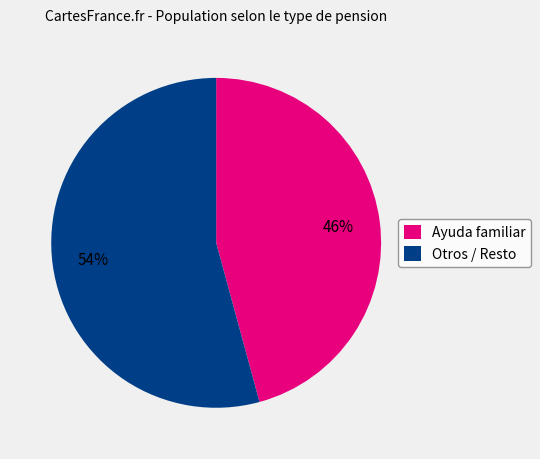

How many slices are in this pie chart?

2